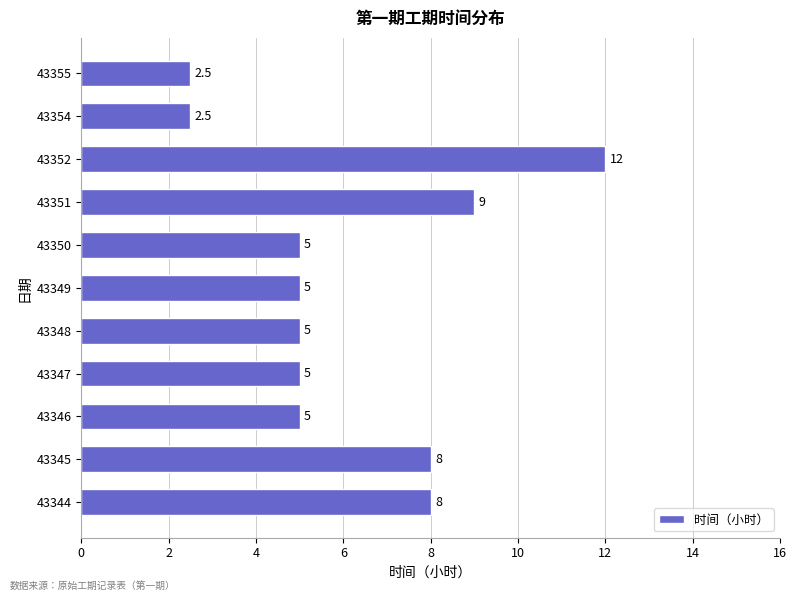

Reading bottom to top, list all the values displayed in this chart.

8.0	8.0	5.0	5.0	5.0	5.0	5.0	9.0	12.0	2.5	2.5